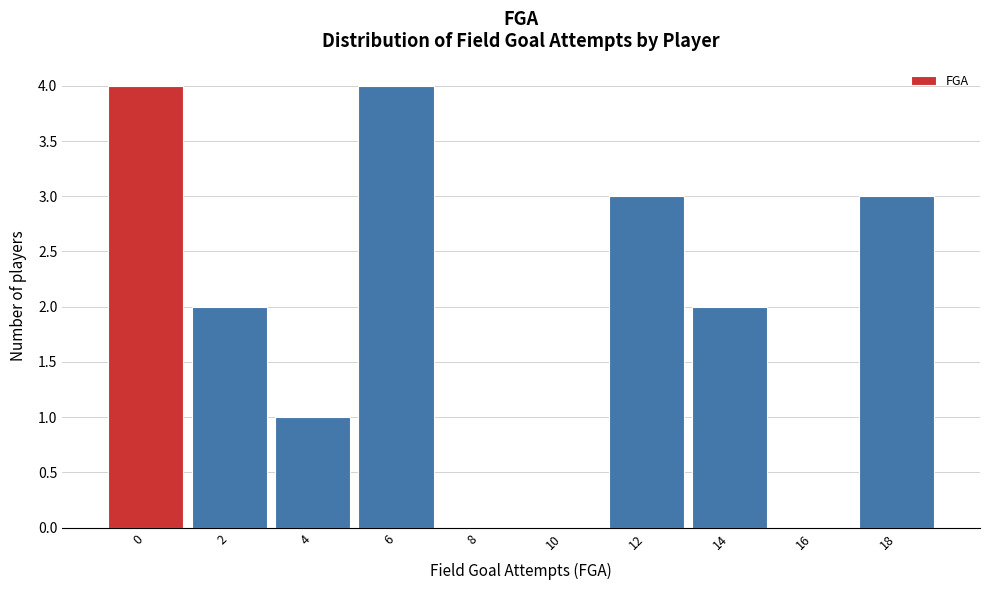

Reading left to right, list all the values displayed in this chart.

0=4	2=2	4=1	6=4	8=0	10=0	12=3	14=2	16=0	18=3